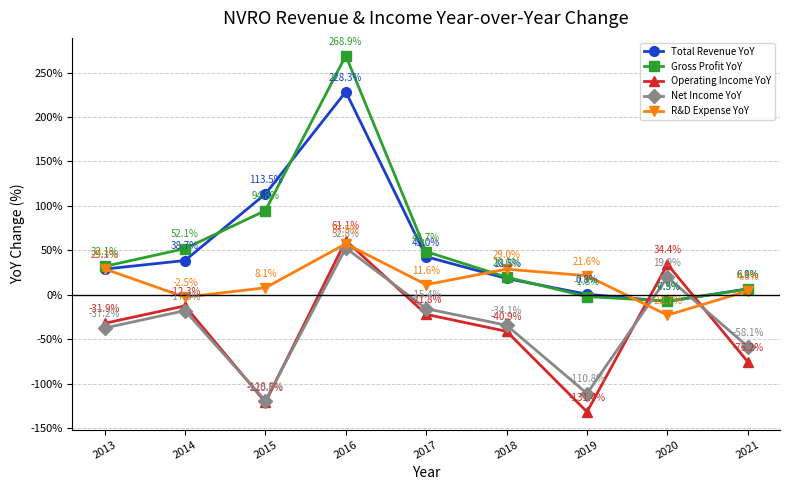

Which category has the lowest value in the R&D Expense YoY series?

2020